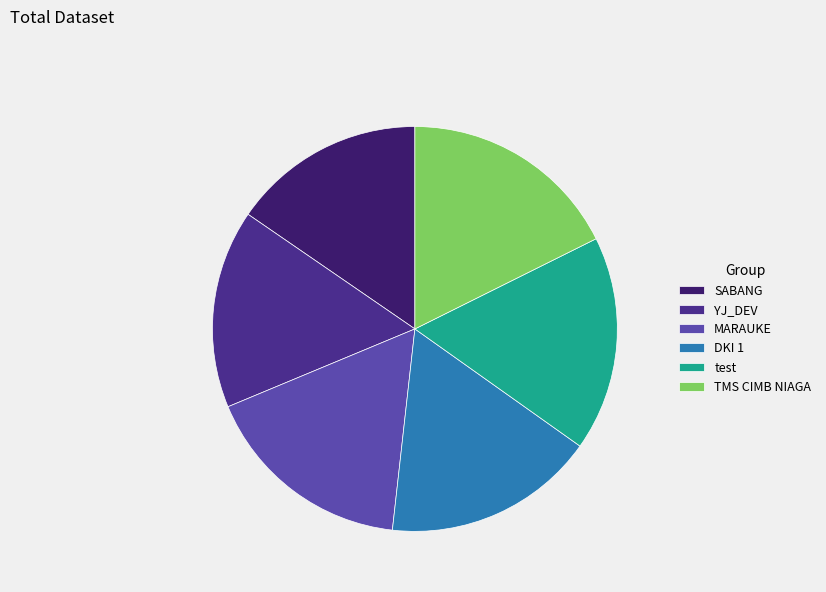

What percentage is the test slice, to the nearest percent?

17%